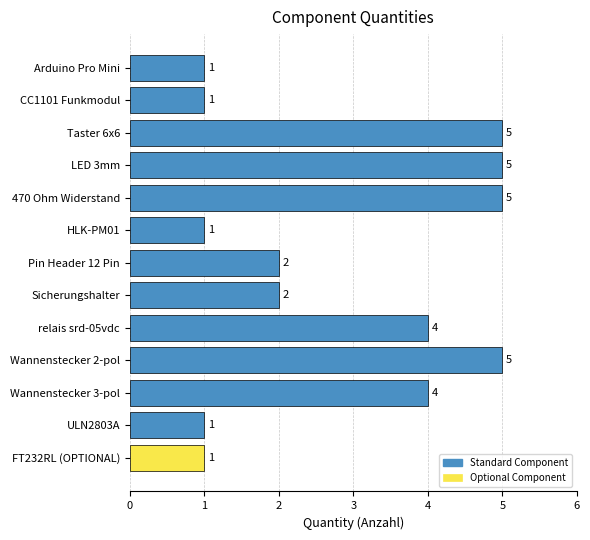

How many series are shown in this chart?

1